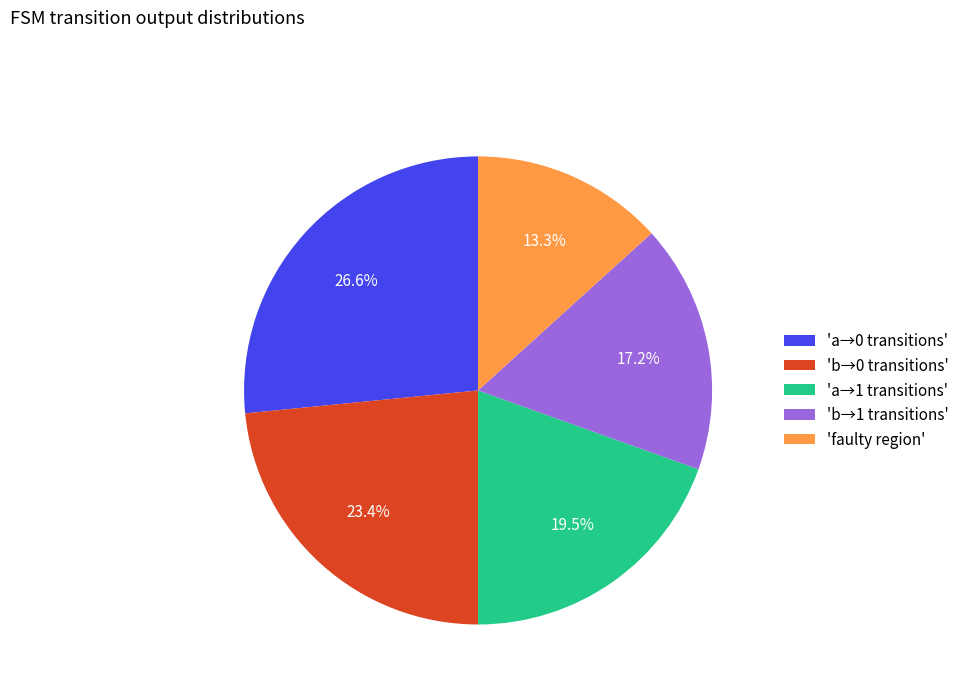

To the nearest percent, what is the average slice percentage?

20%